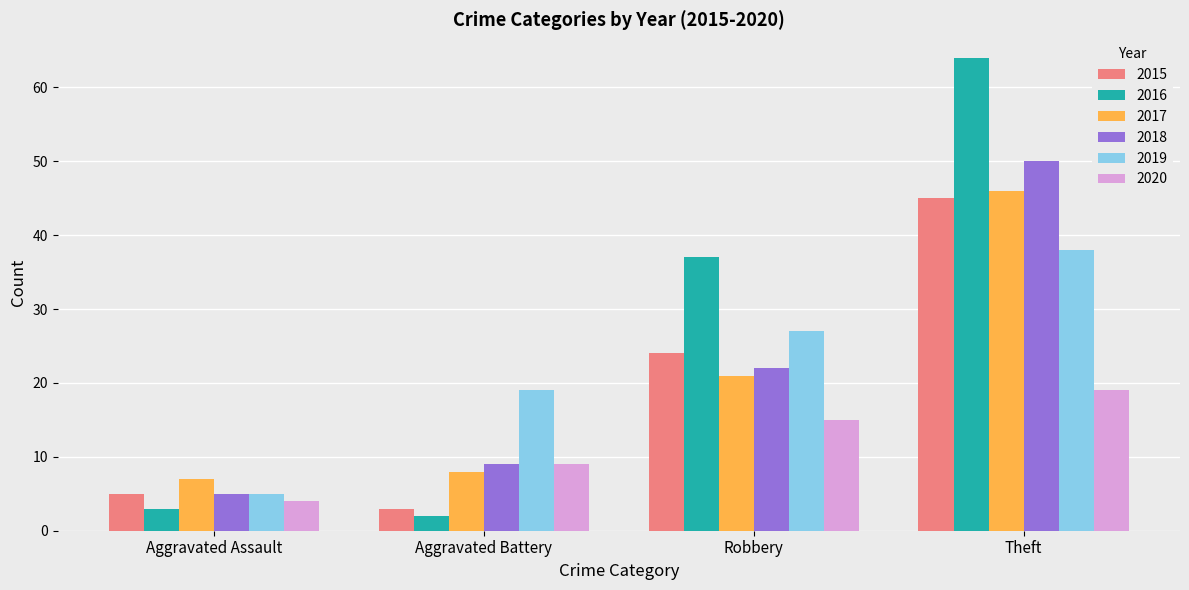

What position from the right is Aggravated Battery?

3